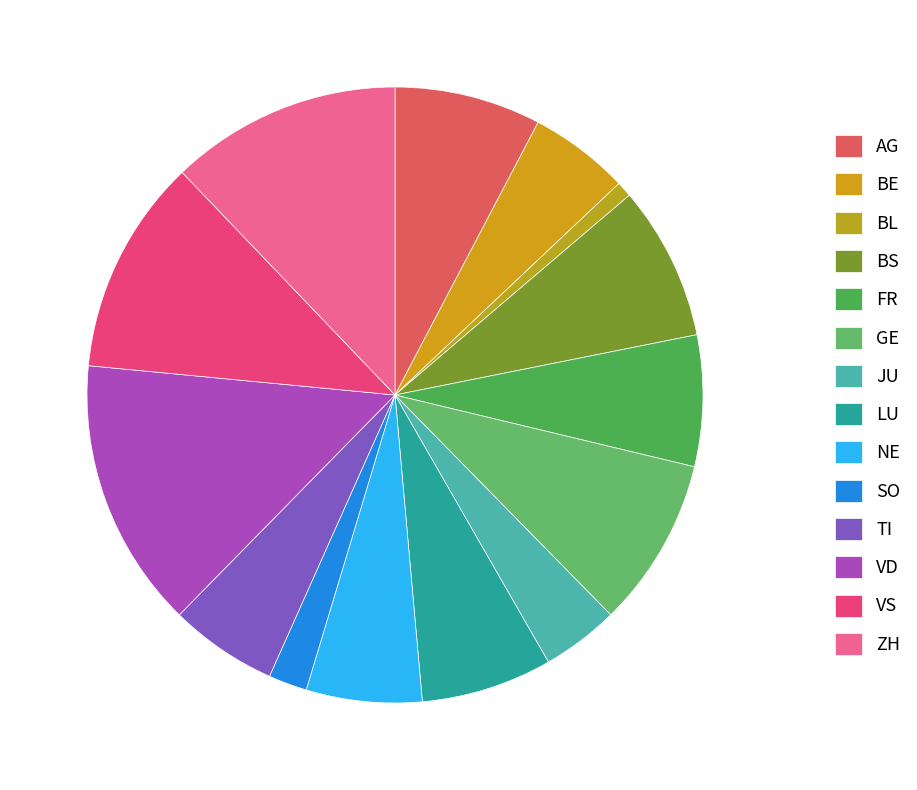

Count the number of slices in the pie.

14